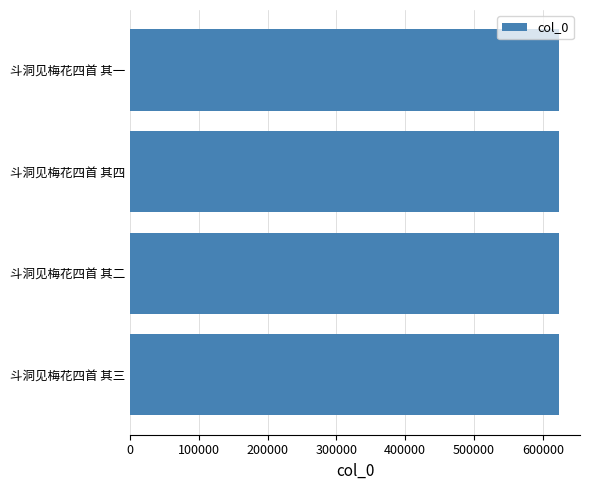

How many data points does each series have?

4